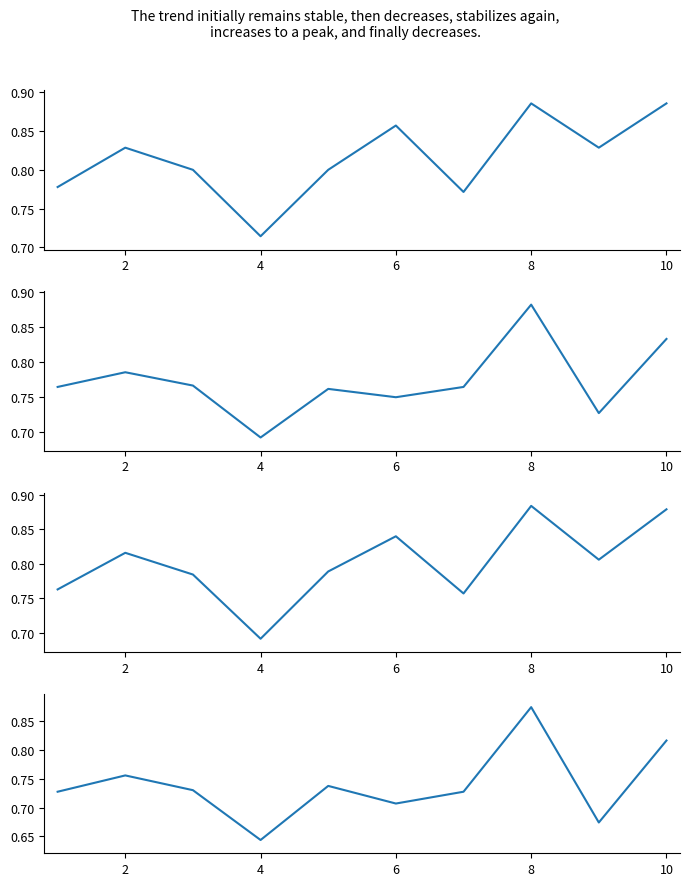

Rank the series by their average value, from lowest to highest.

g_mean, auc, f1_score, accuracy